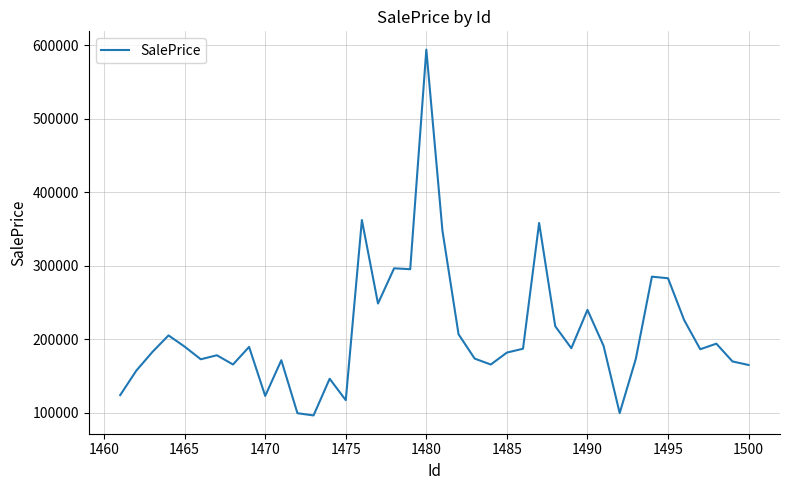

What is the greatest value displayed?

593948.1